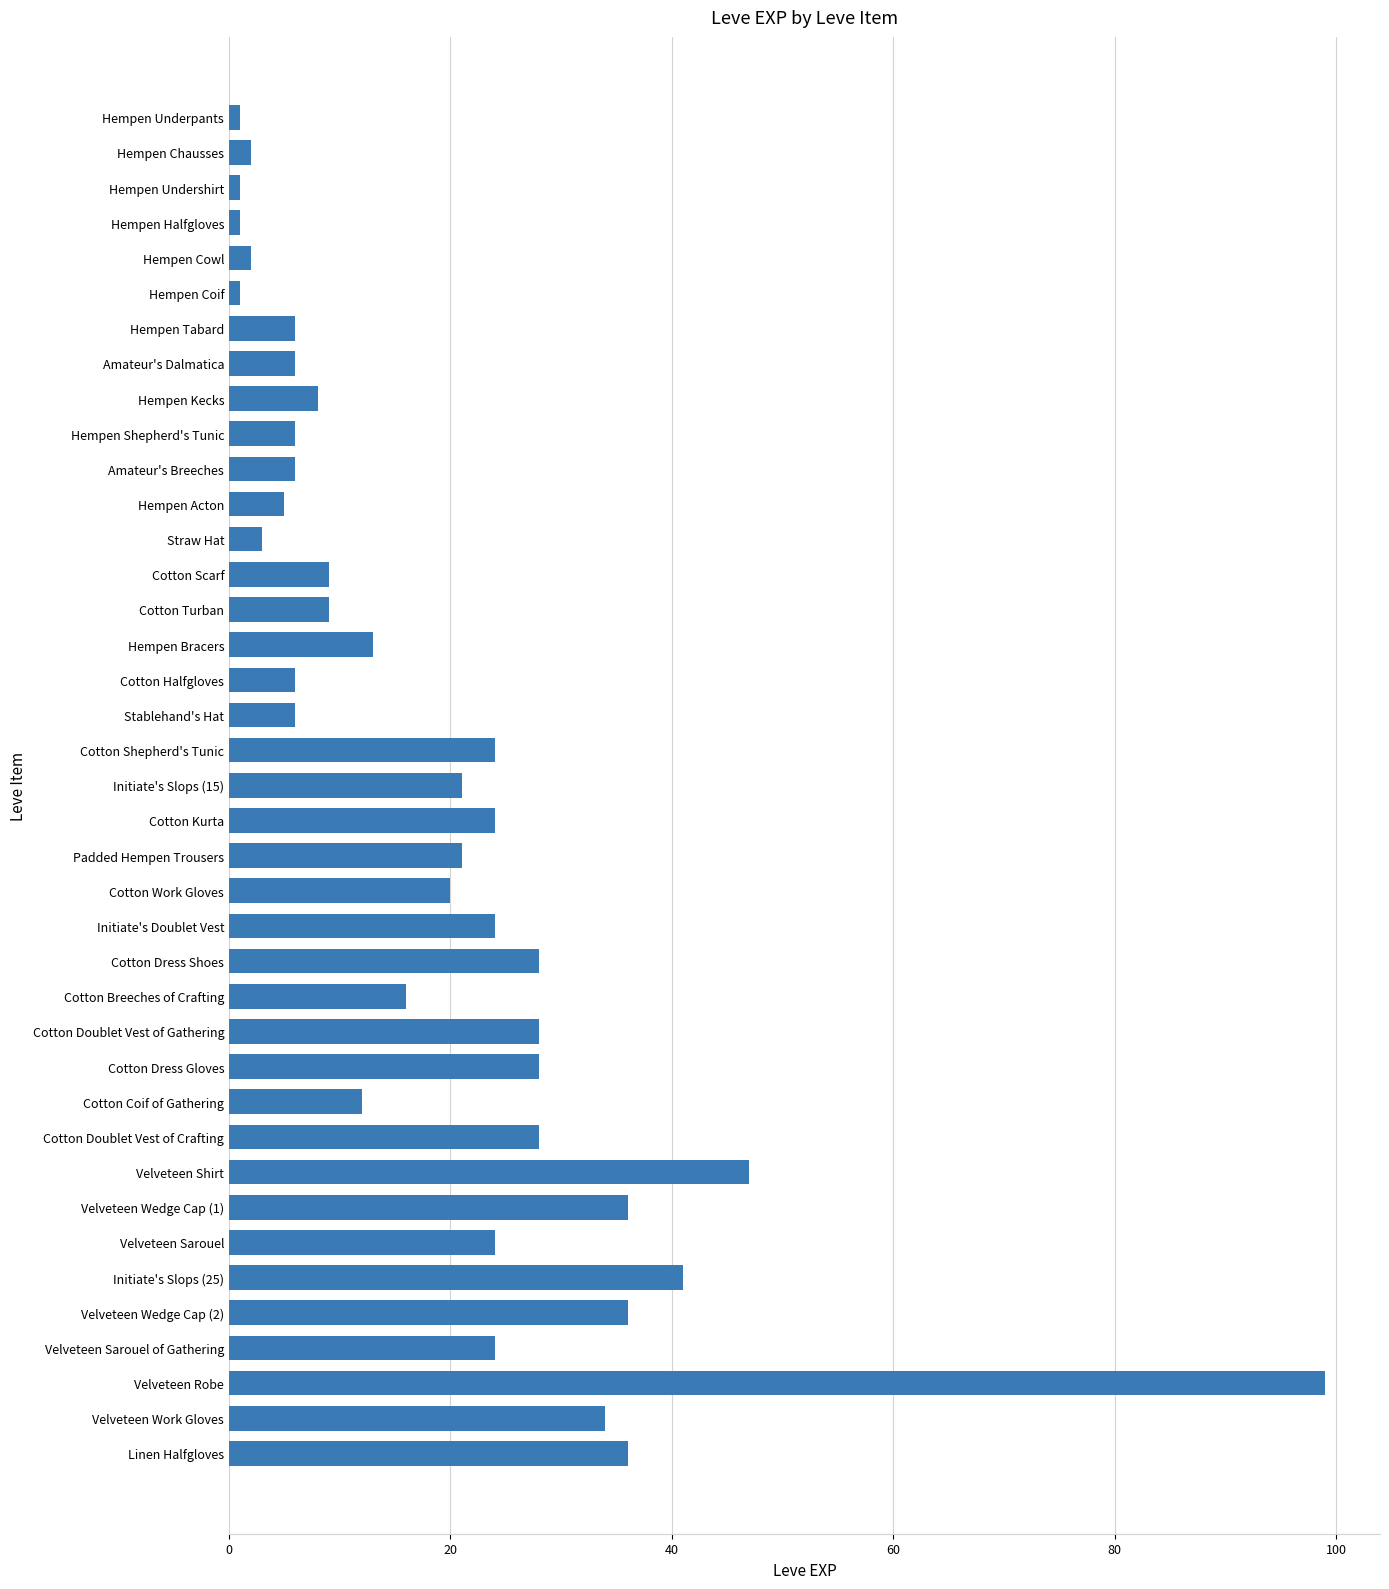

What is the minimum value shown in the chart?

1